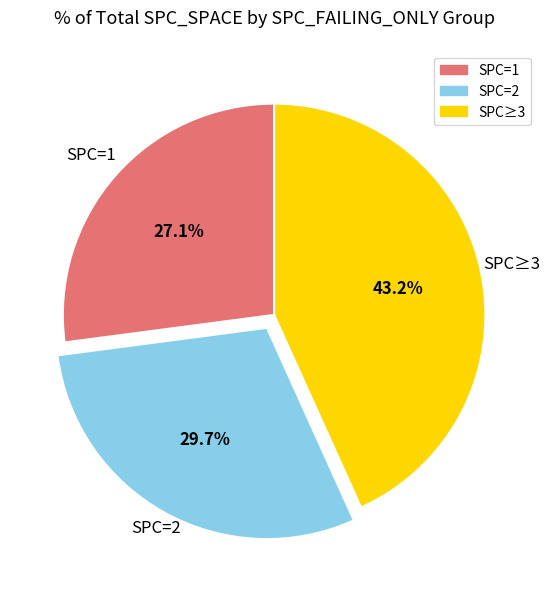

Is there a majority slice in this chart?

No